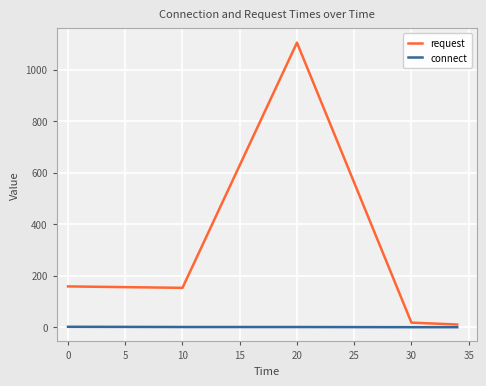

List the series in order of their overall mean, lowest first.

connect, request